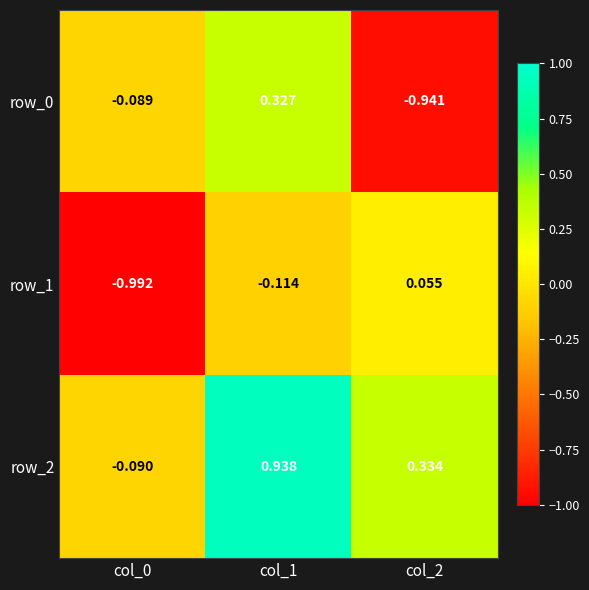

What is the difference between the highest and lowest values at col_2?

1.3